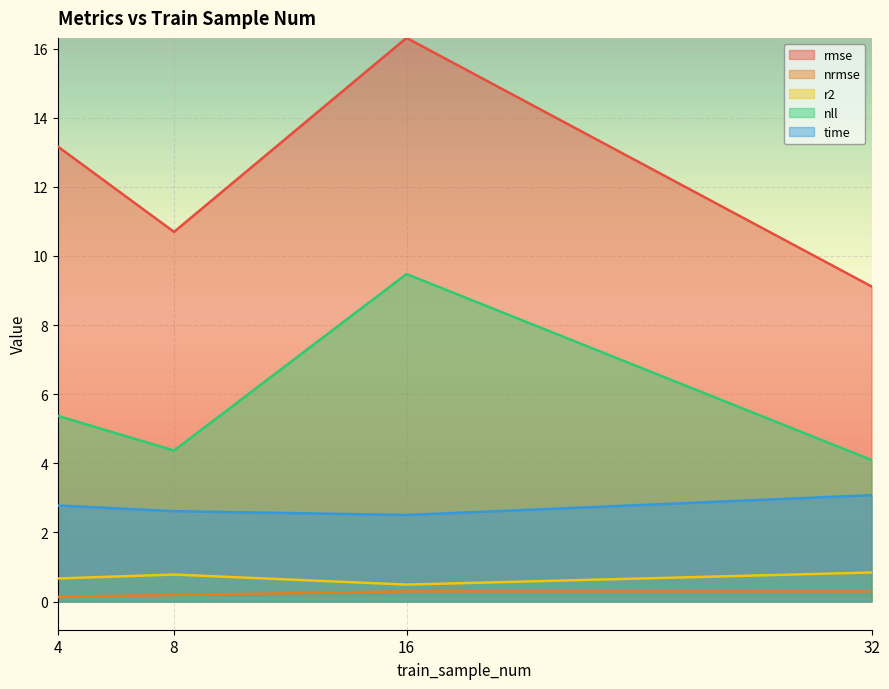

True or false: rmse has more than 1 points higher than both neighbors.

False